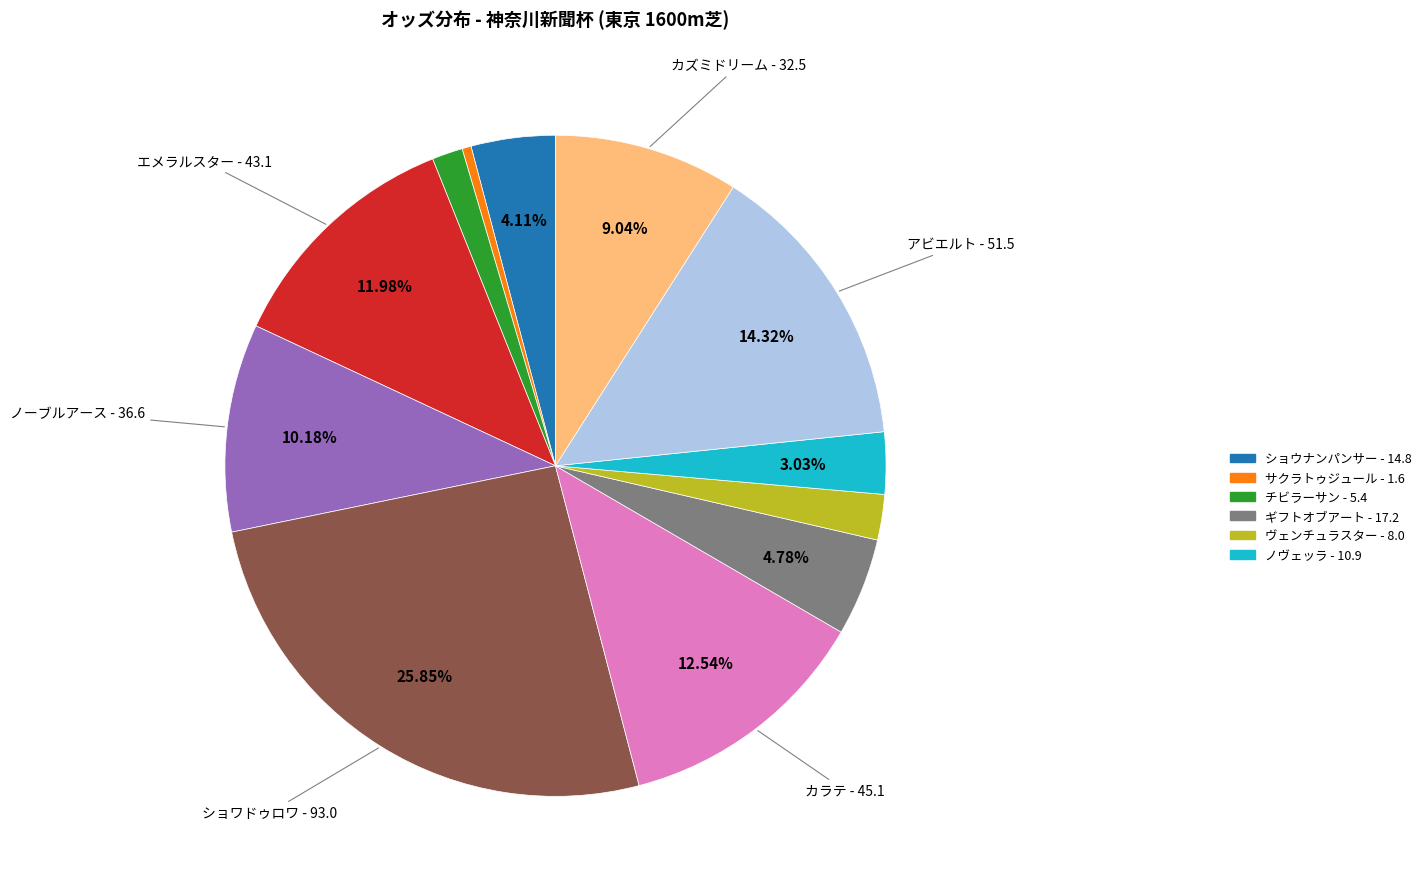

Does any single category account for the majority?

No